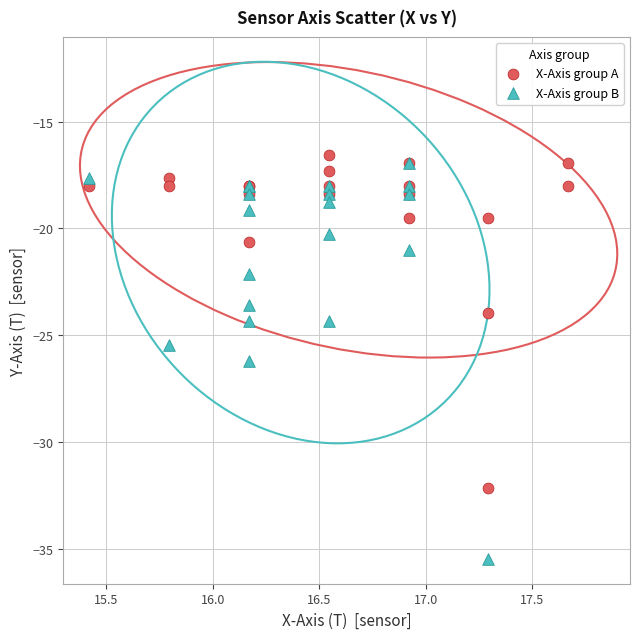

Which series contains the lowest Y value?

X-Axis group B